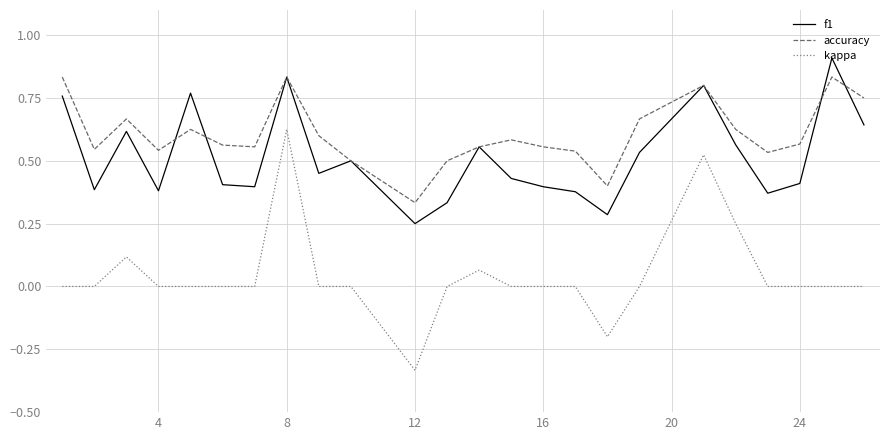

How many lines are shown in the chart?

3